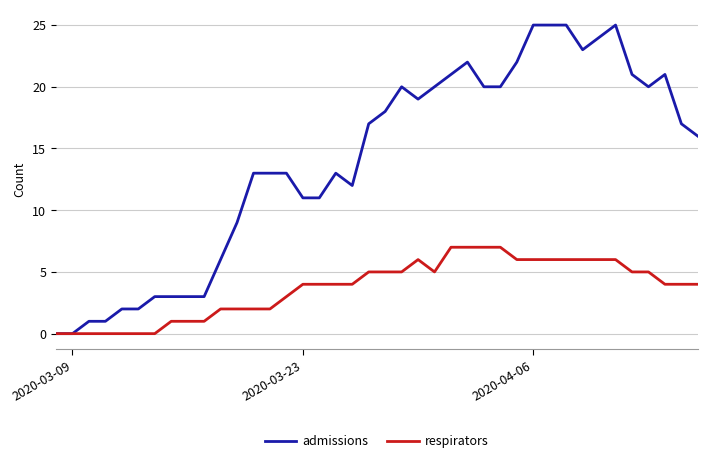

List the series in order of their overall mean, highest first.

admissions, respirators